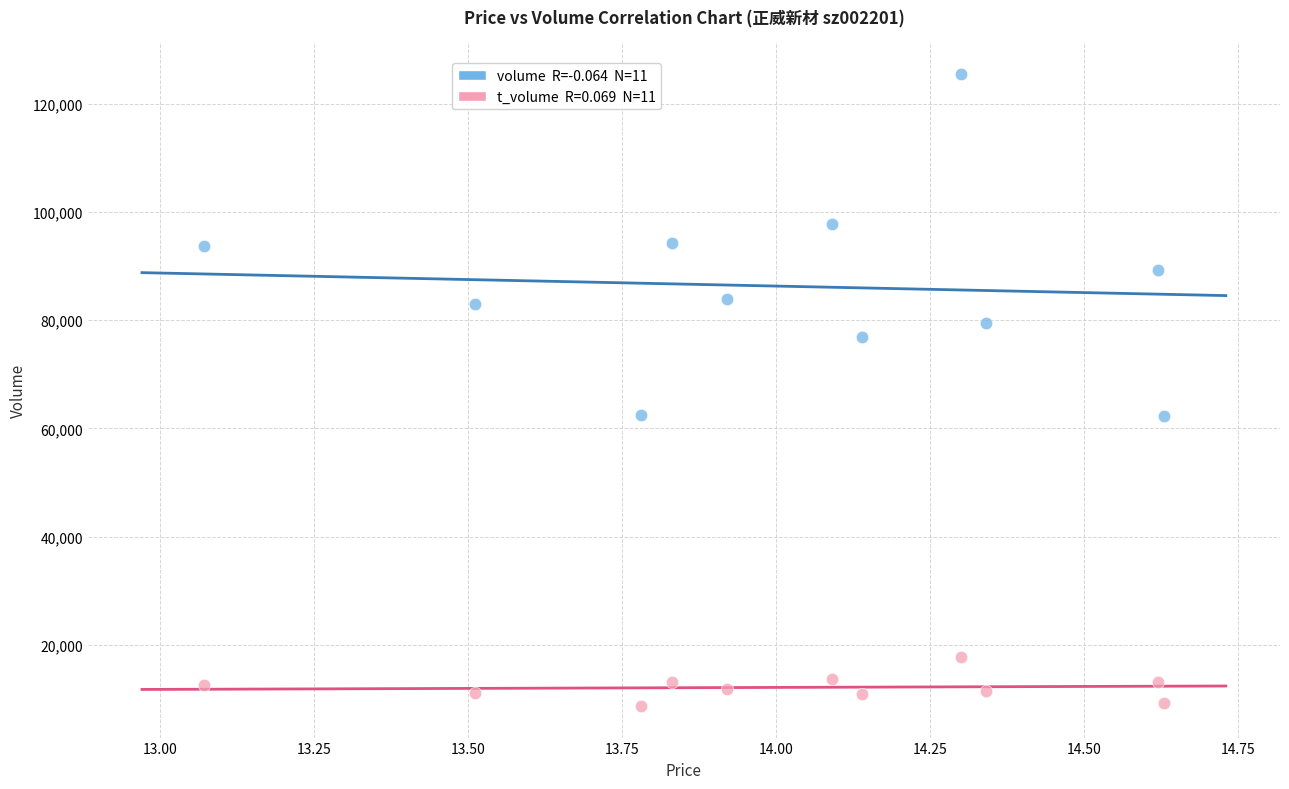

Across all data points, what is the range of Y values (max minus min)?

116871